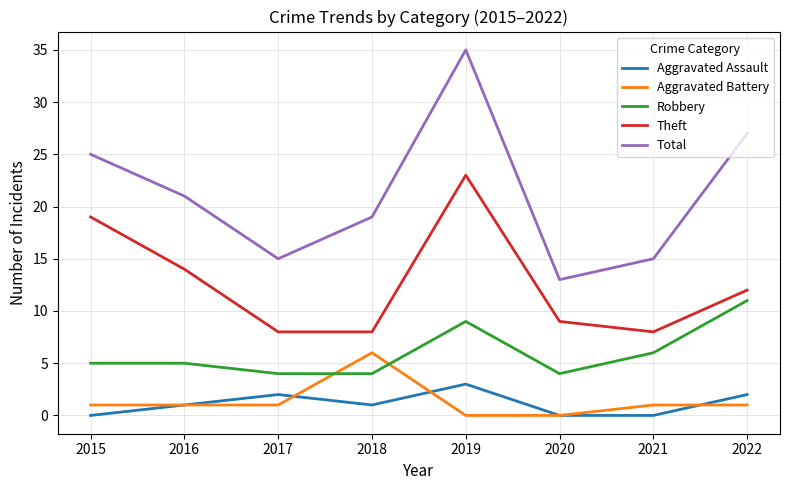

What is the difference between the Aggravated Assault values at 2017 and 2021?

2